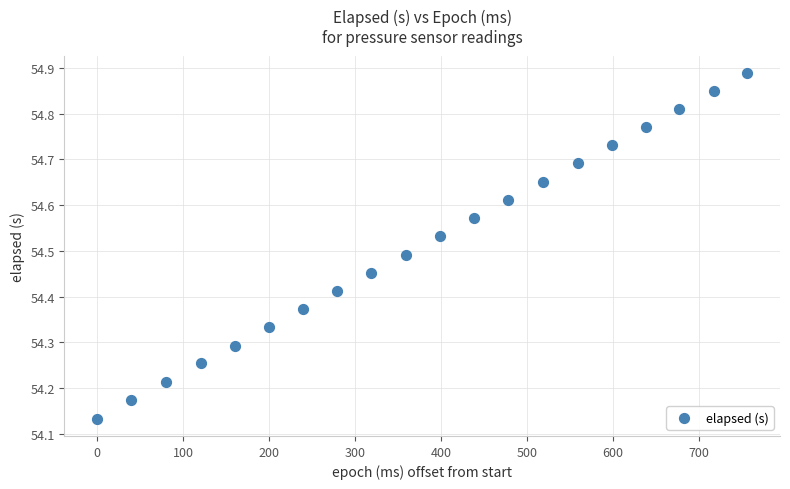

What is the range of Y values (max minus min)?

0.8